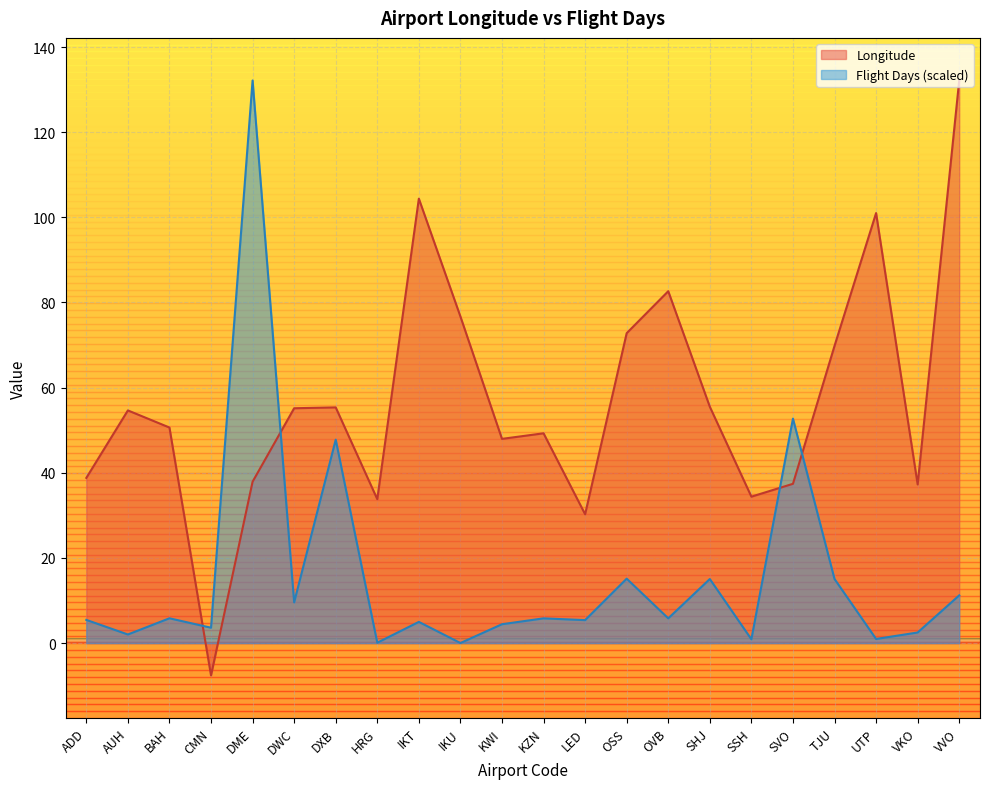

What is the difference between the highest and lowest values at UTP?

100.0